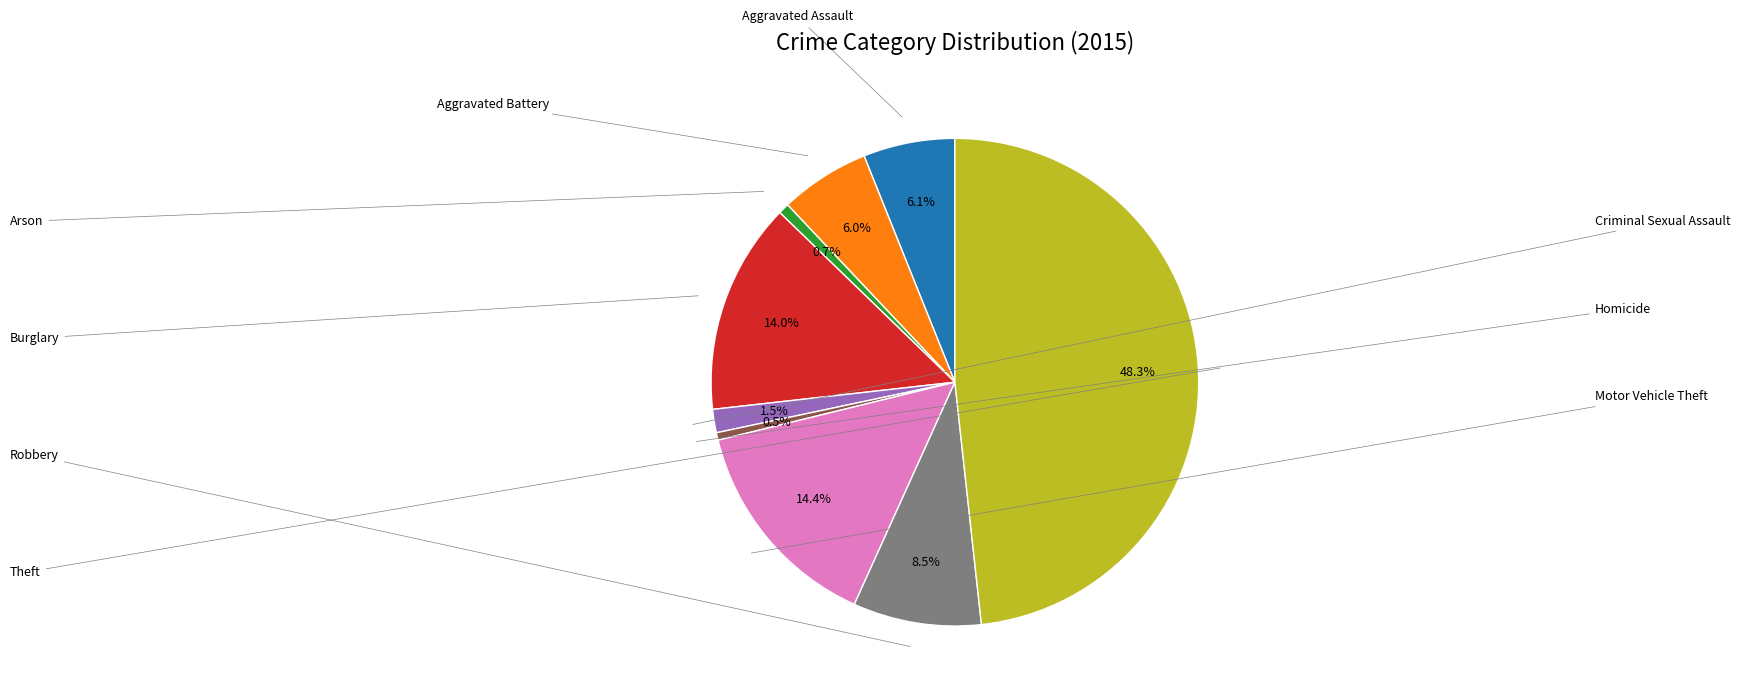

To the nearest percent, what is the difference between the largest and smallest slice percentages?

48%